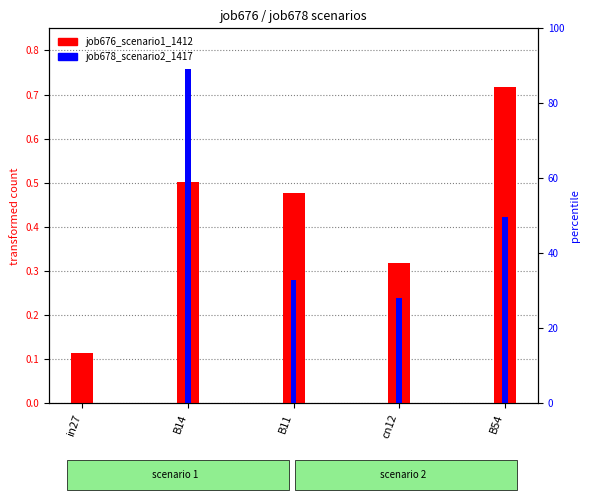

At how many categories does at least one series exceed 0?

5